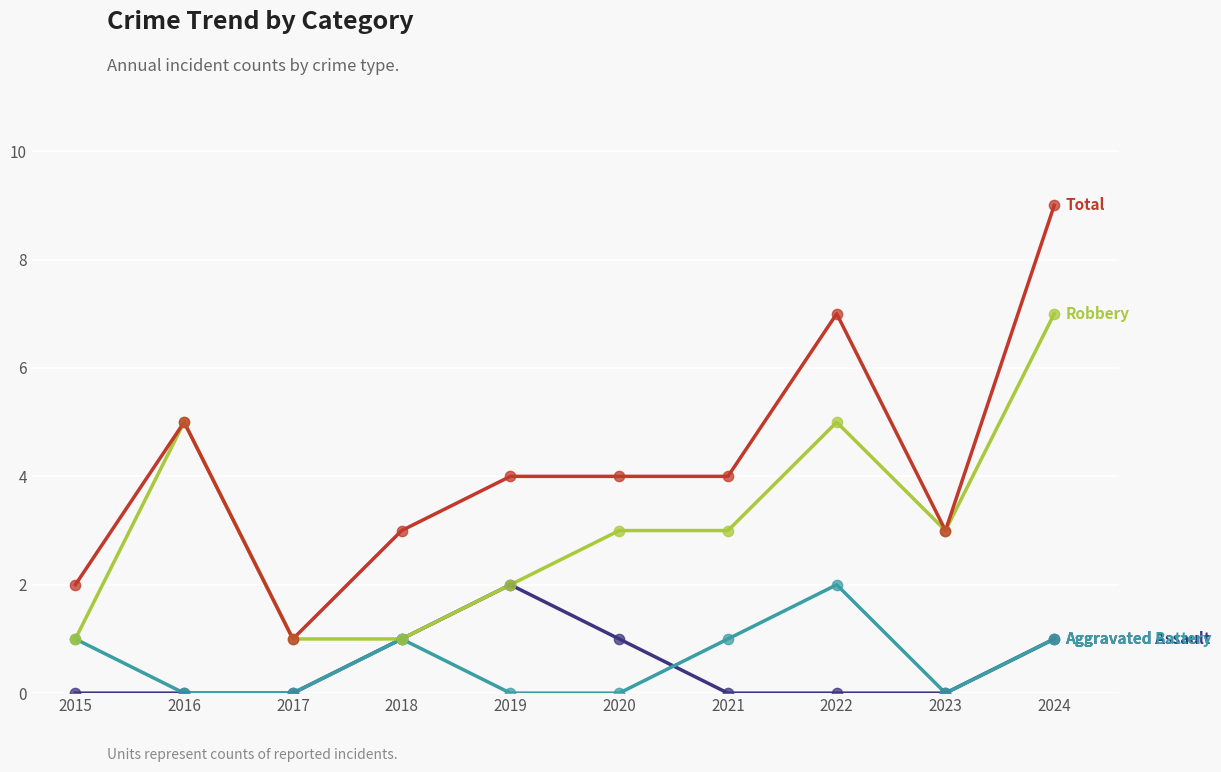

At which category is the sum across all series the highest?

2024